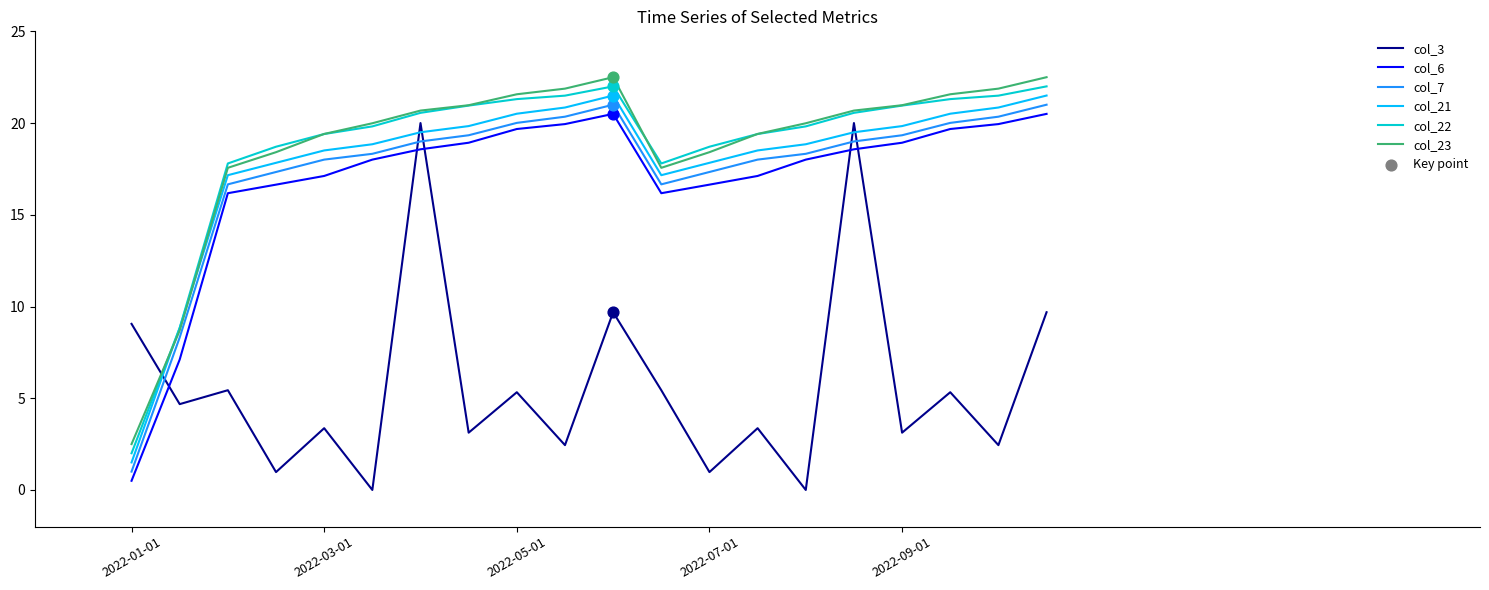

What is the highest value of the col_7 series?

21.0